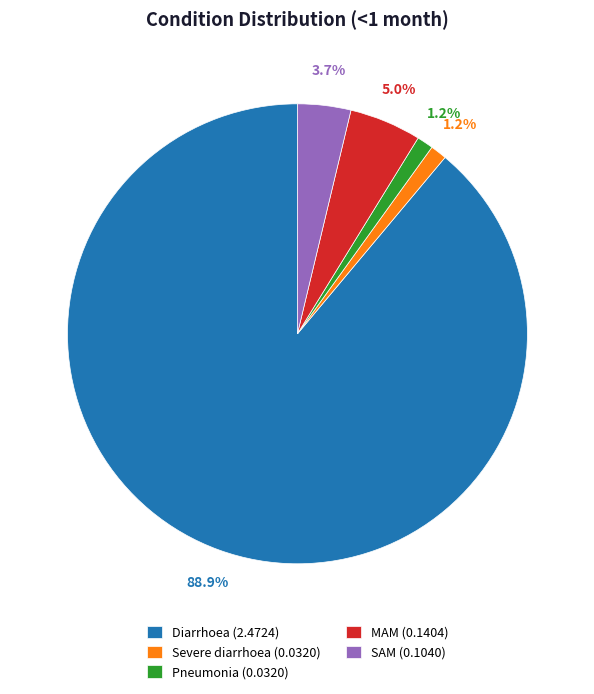

What percentage is the Pneumonia slice, to the nearest percent?

1%